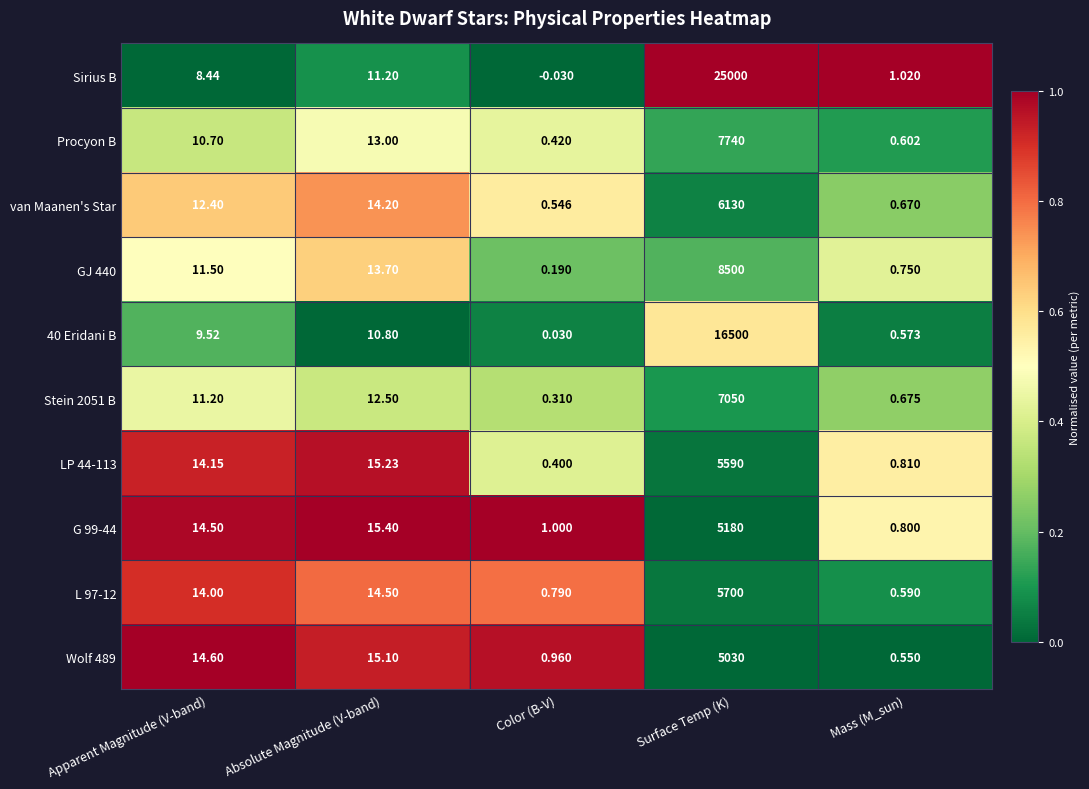

Between Apparent Magnitude (V-band) and Mass (M_sun), which series saw the biggest shift?

Wolf 489